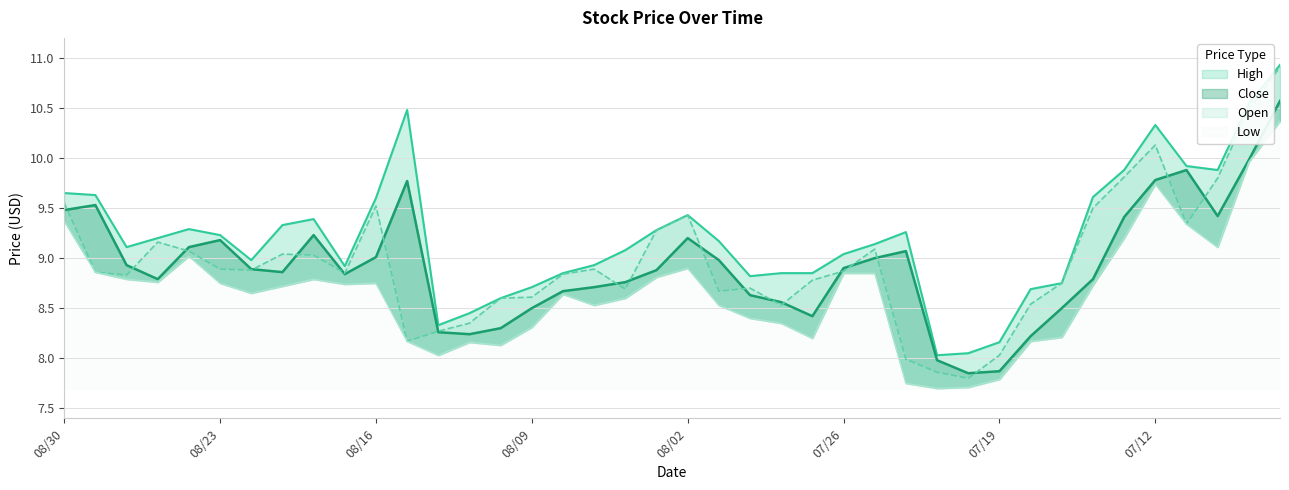

Which category has the highest value in the High series?

07/06